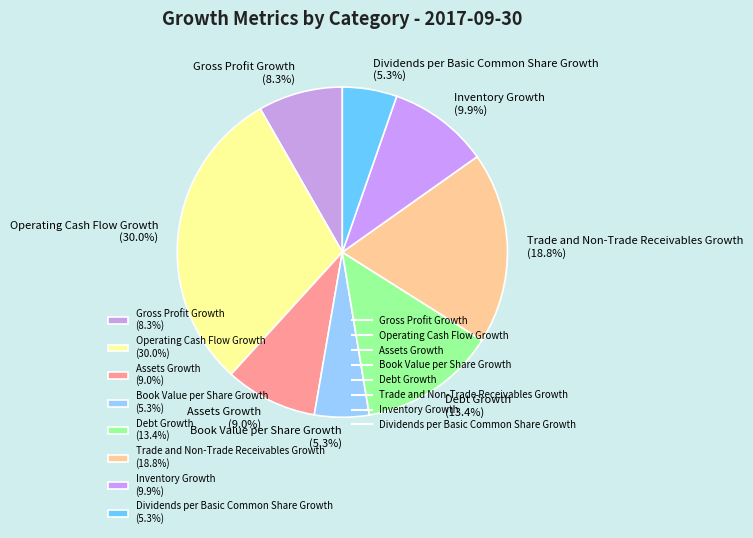

To the nearest percent, what is the difference between the largest and smallest slice percentages?

25%